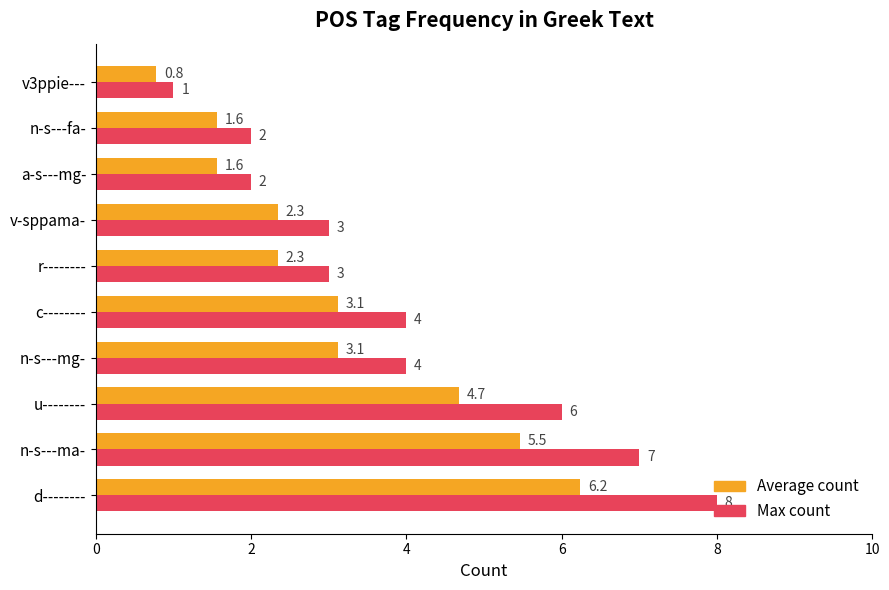

Which series changed the most between d-------- and u--------?

Max count